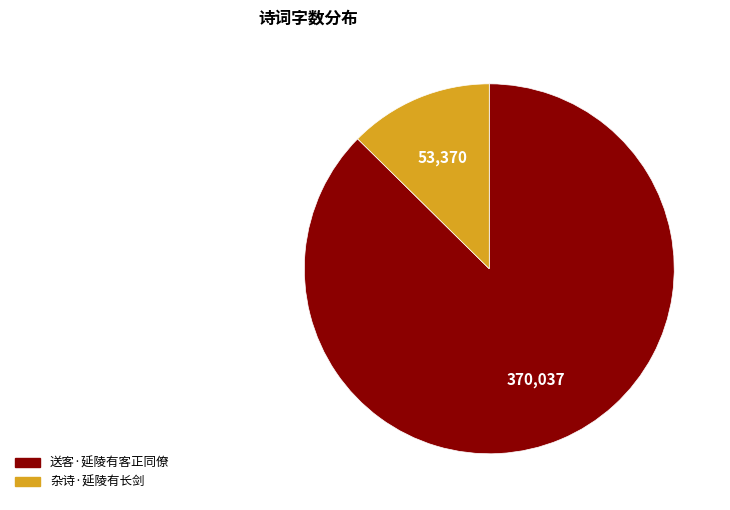

What is the smallest slice in the pie chart?

杂诗·延陵有长剑